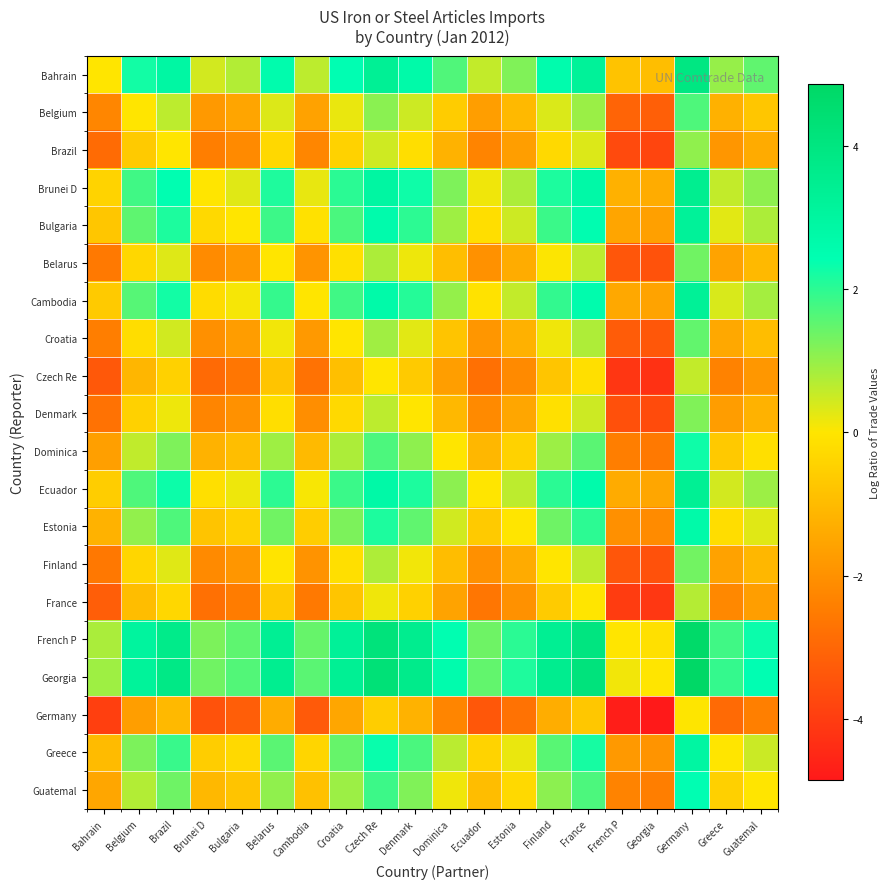

Reading left to right, list all the values displayed in this chart.

Bahrain: Bahrain=-0.0	Belgium=2.2	Brazil=2.9	Brunei D=0.4	Bulgaria=0.7	Belarus=2.6	Cambodia=0.6	Croatia=2.4	Czech Re=3.4	Denmark=2.7	Dominica=1.7	Ecuador=0.6	Estonia=1.2	Finland=2.6	France=3.2	French P=-0.8	Georgia=-0.9	Germany=3.9	Greece=1.0	Guatemal=1.5
Belgium: Bahrain=-2.2	Belgium=-0.0	Brazil=0.6	Brunei D=-1.8	Bulgaria=-1.5	Belarus=0.3	Cambodia=-1.6	Croatia=0.2	Czech Re=1.1	Denmark=0.5	Dominica=-0.6	Ecuador=-1.7	Estonia=-1.0	Finland=0.3	France=1.0	French P=-3.1	Georgia=-3.2	Germany=1.7	Greece=-1.2	Guatemal=-0.7
Brazil: Bahrain=-2.9	Belgium=-0.6	Brazil=-0.0	Brunei D=-2.5	Bulgaria=-2.2	Belarus=-0.3	Cambodia=-2.2	Croatia=-0.4	Czech Re=0.5	Denmark=-0.2	Dominica=-1.2	Ecuador=-2.3	Estonia=-1.7	Finland=-0.3	France=0.3	French P=-3.7	Georgia=-3.8	Germany=1.0	Greece=-1.9	Guatemal=-1.4
Brunei D: Bahrain=-0.4	Belgium=1.8	Brazil=2.5	Brunei D=-0.0	Bulgaria=0.3	Belarus=2.1	Cambodia=0.2	Croatia=2.0	Czech Re=2.9	Denmark=2.3	Dominica=1.2	Ecuador=0.1	Estonia=0.8	Finland=2.2	France=2.8	French P=-1.2	Georgia=-1.4	Germany=3.5	Greece=0.6	Guatemal=1.1
Bulgaria: Bahrain=-0.7	Belgium=1.5	Brazil=2.2	Brunei D=-0.3	Bulgaria=-0.0	Belarus=1.8	Cambodia=-0.1	Croatia=1.7	Czech Re=2.6	Denmark=2.0	Dominica=0.9	Ecuador=-0.2	Estonia=0.5	Finland=1.9	France=2.5	French P=-1.5	Georgia=-1.6	Germany=3.2	Greece=0.3	Guatemal=0.8
Belarus: Bahrain=-2.6	Belgium=-0.3	Brazil=0.3	Brunei D=-2.1	Bulgaria=-1.8	Belarus=-0.0	Cambodia=-1.9	Croatia=-0.1	Czech Re=0.8	Denmark=0.2	Dominica=-0.9	Ecuador=-2.0	Estonia=-1.4	Finland=0.0	France=0.6	French P=-3.4	Georgia=-3.5	Germany=1.4	Greece=-1.6	Guatemal=-1.1
Cambodia: Bahrain=-0.6	Belgium=1.6	Brazil=2.2	Brunei D=-0.2	Bulgaria=0.1	Belarus=1.9	Cambodia=-0.0	Croatia=1.8	Czech Re=2.7	Denmark=2.1	Dominica=1.0	Ecuador=-0.1	Estonia=0.6	Finland=2.0	France=2.6	French P=-1.4	Georgia=-1.6	Germany=3.3	Greece=0.4	Guatemal=0.9
Croatia: Bahrain=-2.4	Belgium=-0.2	Brazil=0.4	Brunei D=-2.0	Bulgaria=-1.7	Belarus=0.1	Cambodia=-1.8	Croatia=-0.0	Czech Re=0.9	Denmark=0.3	Dominica=-0.8	Ecuador=-1.9	Estonia=-1.2	Finland=0.1	France=0.8	French P=-3.3	Georgia=-3.4	Germany=1.5	Greece=-1.4	Guatemal=-0.9
Czech Re: Bahrain=-3.4	Belgium=-1.1	Brazil=-0.5	Brunei D=-2.9	Bulgaria=-2.6	Belarus=-0.8	Cambodia=-2.7	Croatia=-0.9	Czech Re=-0.0	Denmark=-0.6	Dominica=-1.7	Ecuador=-2.8	Estonia=-2.1	Finland=-0.8	France=-0.1	French P=-4.2	Georgia=-4.3	Germany=0.6	Greece=-2.3	Guatemal=-1.8
Denmark: Bahrain=-2.7	Belgium=-0.5	Brazil=0.2	Brunei D=-2.3	Bulgaria=-2.0	Belarus=-0.2	Cambodia=-2.1	Croatia=-0.3	Czech Re=0.6	Denmark=-0.0	Dominica=-1.1	Ecuador=-2.1	Estonia=-1.5	Finland=-0.1	France=0.5	French P=-3.5	Georgia=-3.6	Germany=1.2	Greece=-1.7	Guatemal=-1.2
Dominica: Bahrain=-1.7	Belgium=0.6	Brazil=1.2	Brunei D=-1.2	Bulgaria=-0.9	Belarus=0.9	Cambodia=-1.0	Croatia=0.8	Czech Re=1.7	Denmark=1.1	Dominica=-0.0	Ecuador=-1.1	Estonia=-0.4	Finland=0.9	France=1.6	French P=-2.5	Georgia=-2.6	Germany=2.3	Greece=-0.6	Guatemal=-0.1
Ecuador: Bahrain=-0.6	Belgium=1.7	Brazil=2.3	Brunei D=-0.1	Bulgaria=0.2	Belarus=2.0	Cambodia=0.1	Croatia=1.9	Czech Re=2.8	Denmark=2.1	Dominica=1.1	Ecuador=-0.0	Estonia=0.6	Finland=2.0	France=2.6	French P=-1.4	Georgia=-1.5	Germany=3.4	Greece=0.4	Guatemal=0.9
Estonia: Bahrain=-1.2	Belgium=1.0	Brazil=1.7	Brunei D=-0.8	Bulgaria=-0.5	Belarus=1.4	Cambodia=-0.6	Croatia=1.2	Czech Re=2.1	Denmark=1.5	Dominica=0.4	Ecuador=-0.6	Estonia=-0.0	Finland=1.4	France=2.0	French P=-2.0	Georgia=-2.1	Germany=2.7	Greece=-0.2	Guatemal=0.3
Finland: Bahrain=-2.6	Belgium=-0.3	Brazil=0.3	Brunei D=-2.2	Bulgaria=-1.9	Belarus=-0.0	Cambodia=-2.0	Croatia=-0.1	Czech Re=0.8	Denmark=0.1	Dominica=-0.9	Ecuador=-2.0	Estonia=-1.4	Finland=-0.0	France=0.6	French P=-3.4	Georgia=-3.5	Germany=1.3	Greece=-1.6	Guatemal=-1.1
France: Bahrain=-3.2	Belgium=-1.0	Brazil=-0.3	Brunei D=-2.8	Bulgaria=-2.5	Belarus=-0.6	Cambodia=-2.6	Croatia=-0.8	Czech Re=0.1	Denmark=-0.5	Dominica=-1.6	Ecuador=-2.6	Estonia=-2.0	Finland=-0.6	France=-0.0	French P=-4.0	Georgia=-4.1	Germany=0.7	Greece=-2.2	Guatemal=-1.7
French P: Bahrain=0.8	Belgium=3.1	Brazil=3.7	Brunei D=1.2	Bulgaria=1.5	Belarus=3.4	Cambodia=1.4	Croatia=3.3	Czech Re=4.2	Denmark=3.5	Dominica=2.5	Ecuador=1.4	Estonia=2.0	Finland=3.4	France=4.0	French P=-0.0	Georgia=-0.1	Germany=4.7	Greece=1.8	Guatemal=2.3
Georgia: Bahrain=0.9	Belgium=3.2	Brazil=3.8	Brunei D=1.4	Bulgaria=1.6	Belarus=3.5	Cambodia=1.6	Croatia=3.4	Czech Re=4.3	Denmark=3.6	Dominica=2.6	Ecuador=1.5	Estonia=2.1	Finland=3.5	France=4.1	French P=0.1	Georgia=-0.0	Germany=4.9	Greece=1.9	Guatemal=2.4
Germany: Bahrain=-3.9	Belgium=-1.7	Brazil=-1.0	Brunei D=-3.5	Bulgaria=-3.2	Belarus=-1.4	Cambodia=-3.3	Croatia=-1.5	Czech Re=-0.6	Denmark=-1.2	Dominica=-2.3	Ecuador=-3.4	Estonia=-2.7	Finland=-1.3	France=-0.7	French P=-4.7	Georgia=-4.9	Germany=0.0	Greece=-2.9	Guatemal=-2.4
Greece: Bahrain=-1.0	Belgium=1.2	Brazil=1.9	Brunei D=-0.6	Bulgaria=-0.3	Belarus=1.6	Cambodia=-0.4	Croatia=1.4	Czech Re=2.3	Denmark=1.7	Dominica=0.6	Ecuador=-0.4	Estonia=0.2	Finland=1.6	France=2.2	French P=-1.8	Georgia=-1.9	Germany=2.9	Greece=-0.0	Guatemal=0.5
Guatemal: Bahrain=-1.5	Belgium=0.7	Brazil=1.4	Brunei D=-1.1	Bulgaria=-0.8	Belarus=1.1	Cambodia=-0.9	Croatia=0.9	Czech Re=1.8	Denmark=1.2	Dominica=0.1	Ecuador=-0.9	Estonia=-0.3	Finland=1.1	France=1.7	French P=-2.3	Georgia=-2.4	Germany=2.4	Greece=-0.5	Guatemal=-0.0